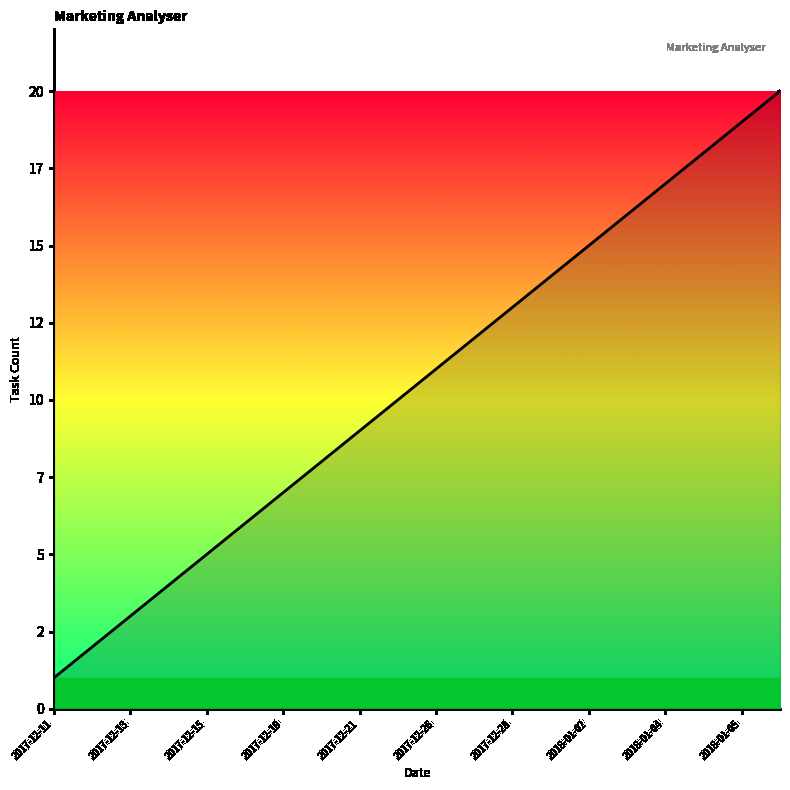

Does the chart display data point markers on the line(s)?

No